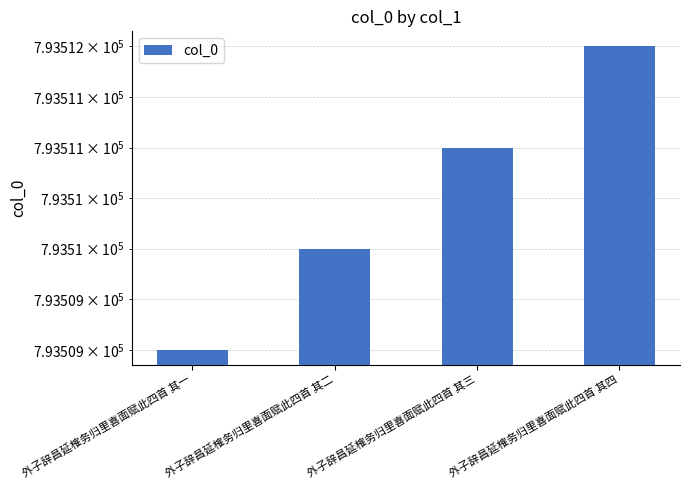

The chart shows a value of 793511 at 外子辞昌延榷务归里喜面赋此四首 其三. True or false?

True